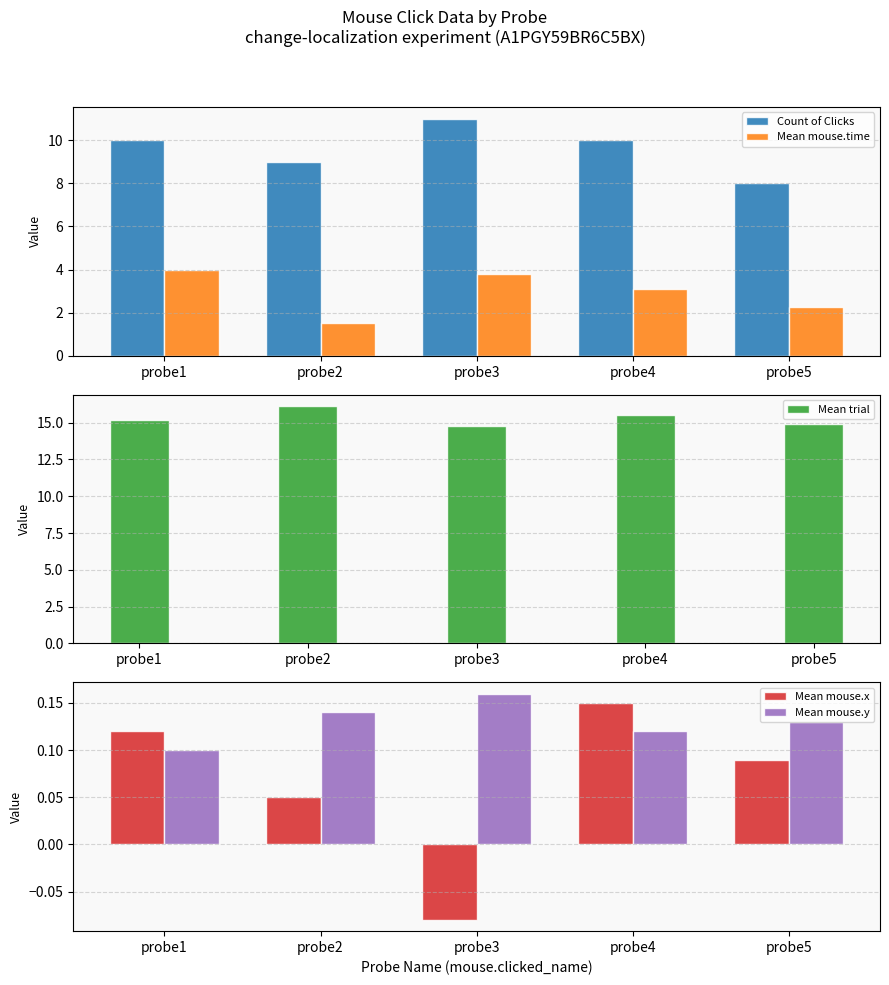

Are the bars grouped side by side (vs. stacked)?

Yes